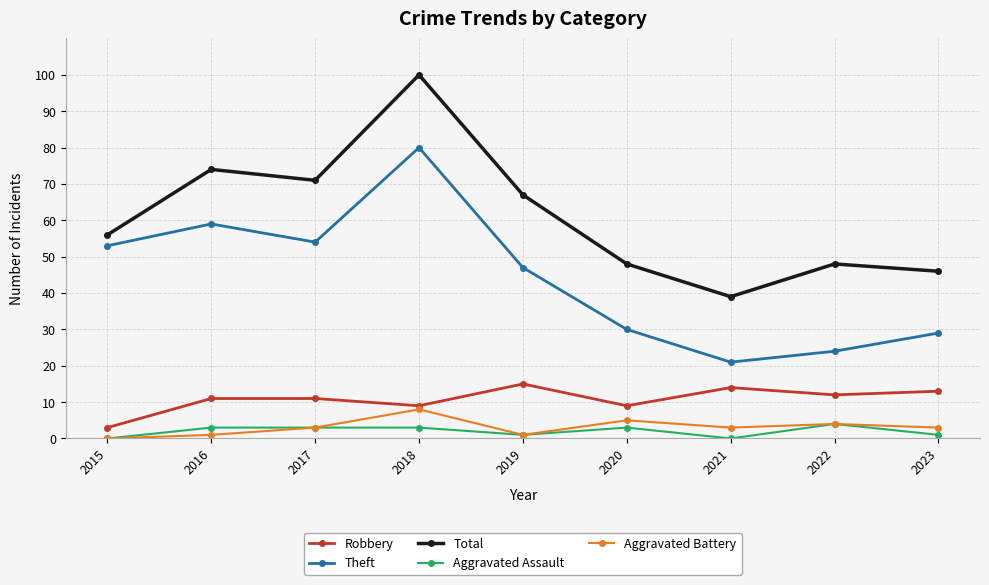

At which category does Theft reach its first local valley?

2017